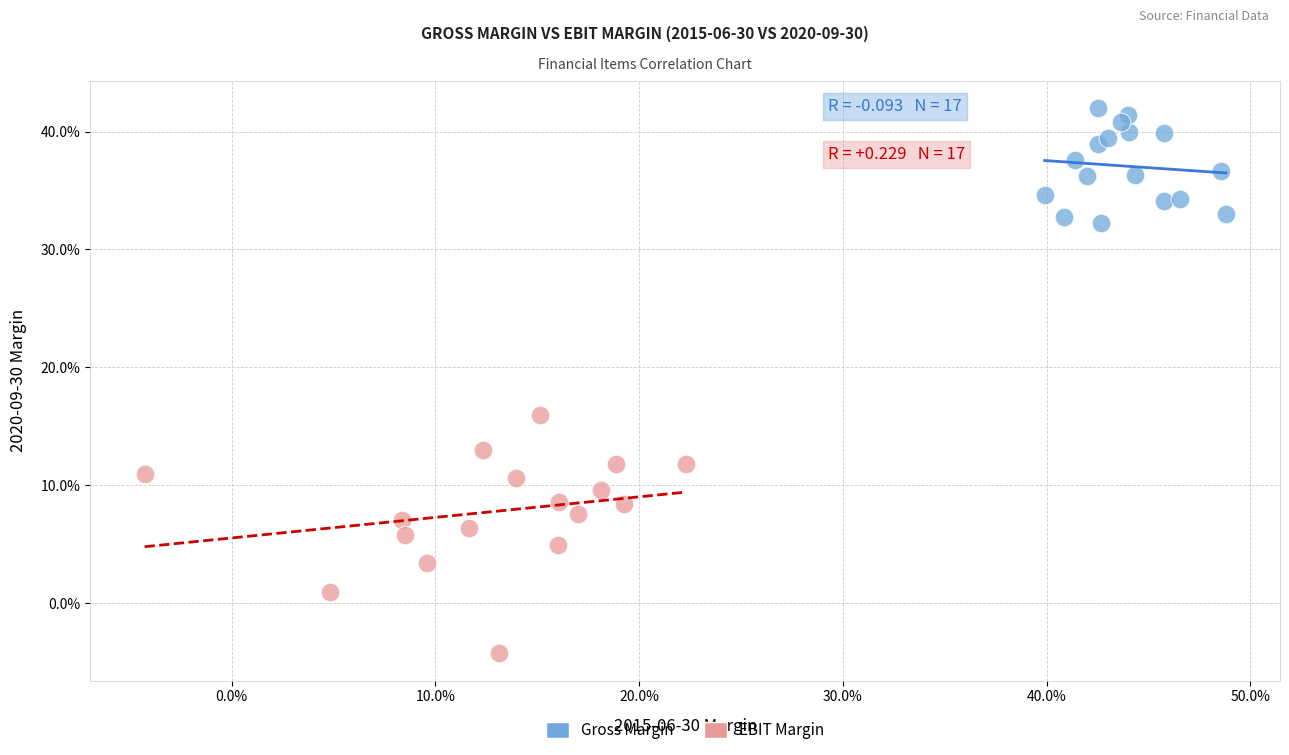

Which series reaches the minimum Y coordinate?

EBIT Margin